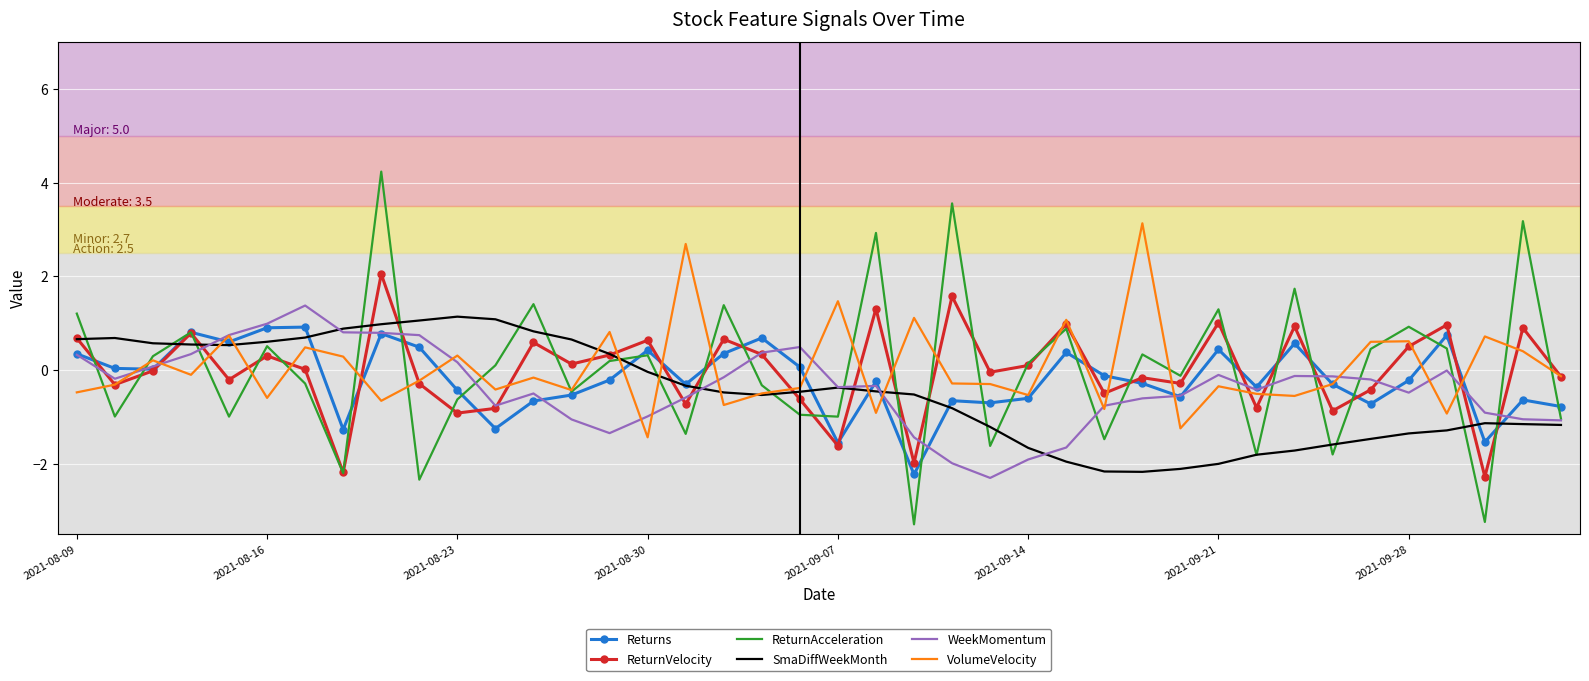

Which series has the widest spread of values?

ReturnAcceleration